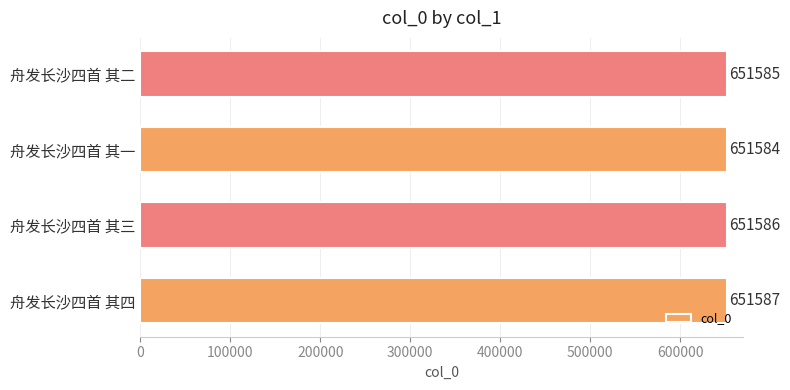

What is the average value?

651586